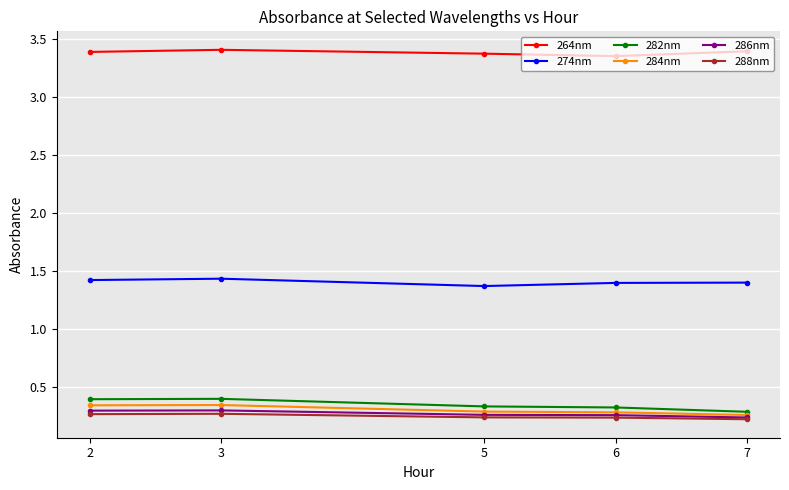

How many 284nm values are between 0 and 1?

5